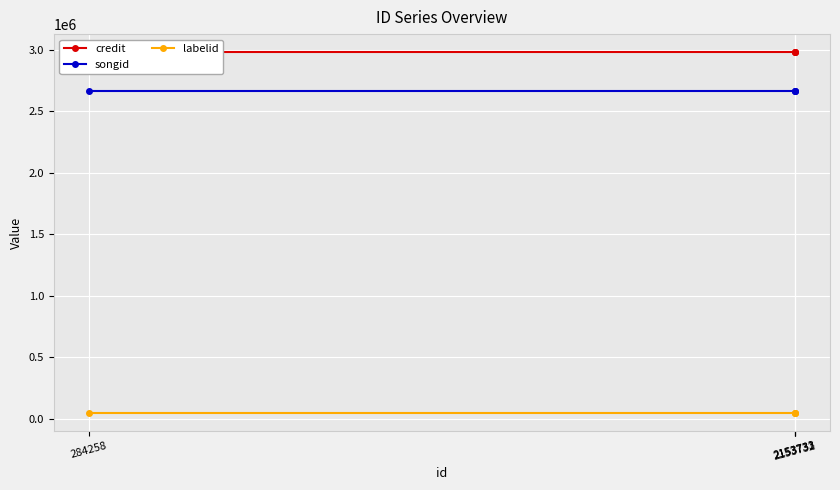

True or false: labelid has more than 1 interior local peaks.

False